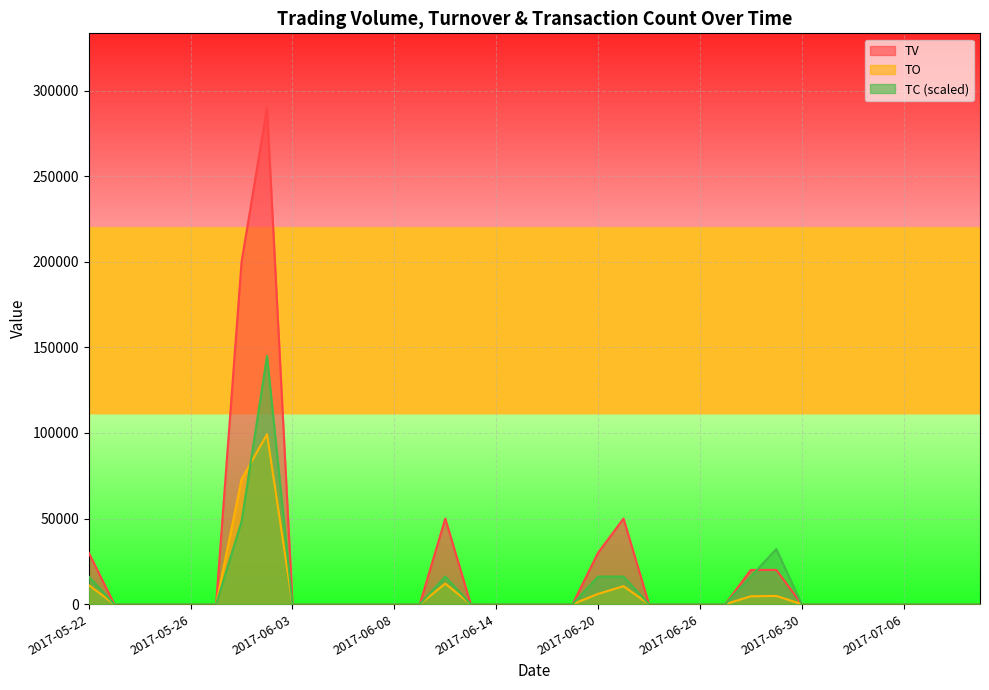

Where is TC nearest to the value 72500?

2017-06-01